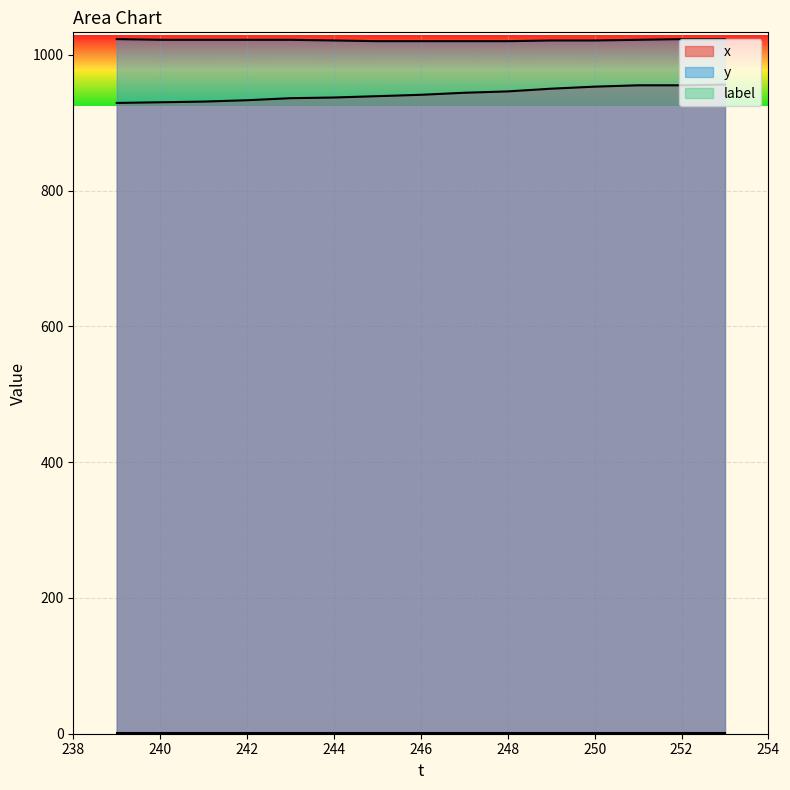

The x series shows 1504 at 246. True or false?

False